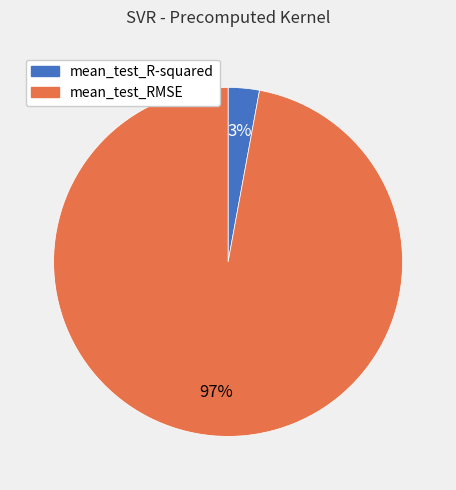

To the nearest percent, what is the difference between the mean_test_RMSE and mean_test_R-squared slice percentages?

94%